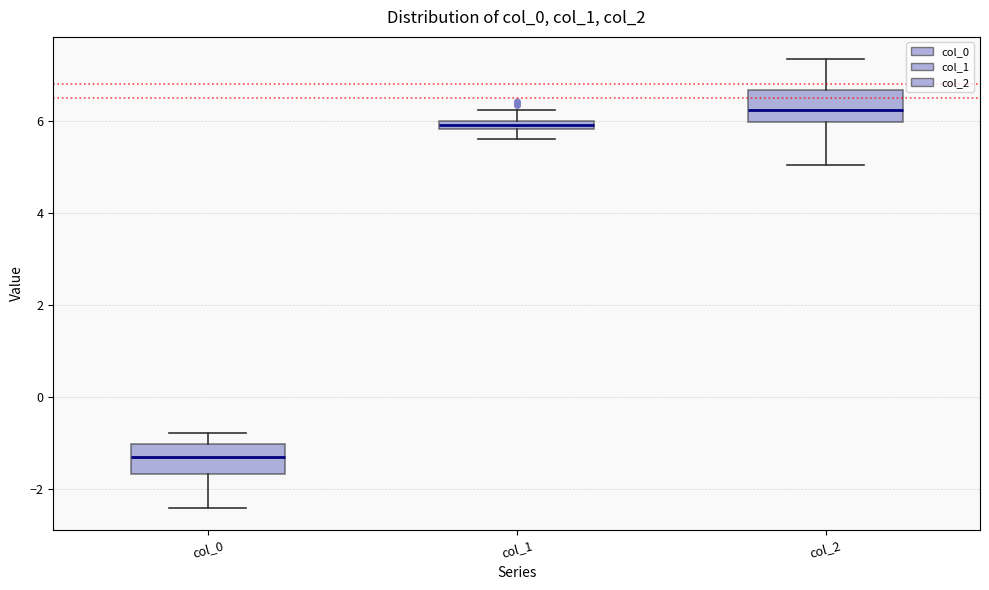

Which box has the highest median line?

col_2